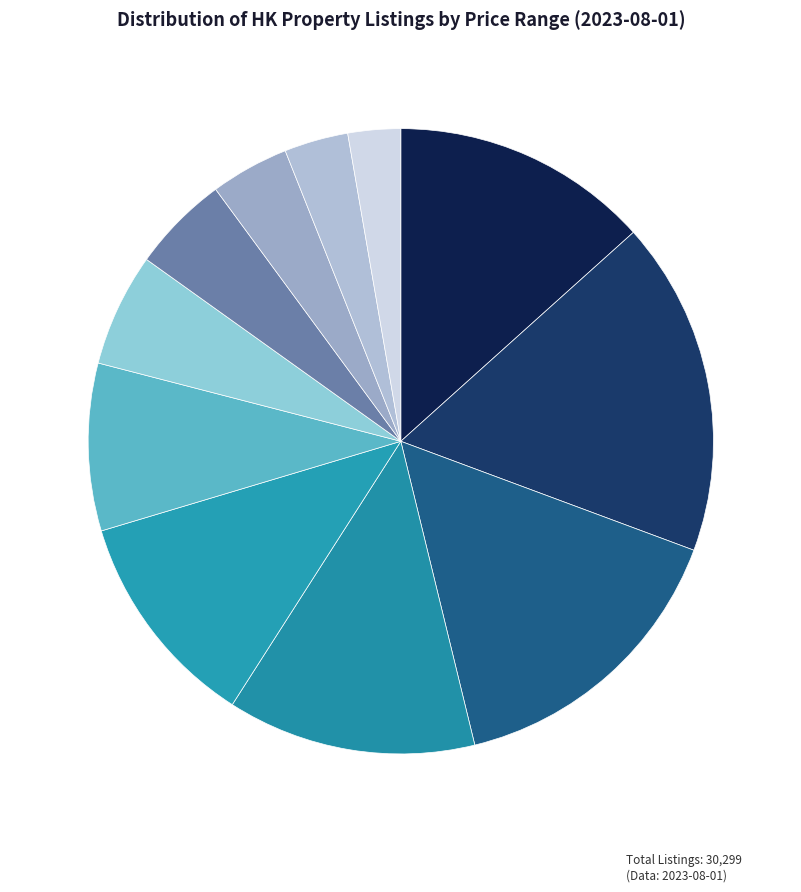

How many segments does this pie chart have?

11